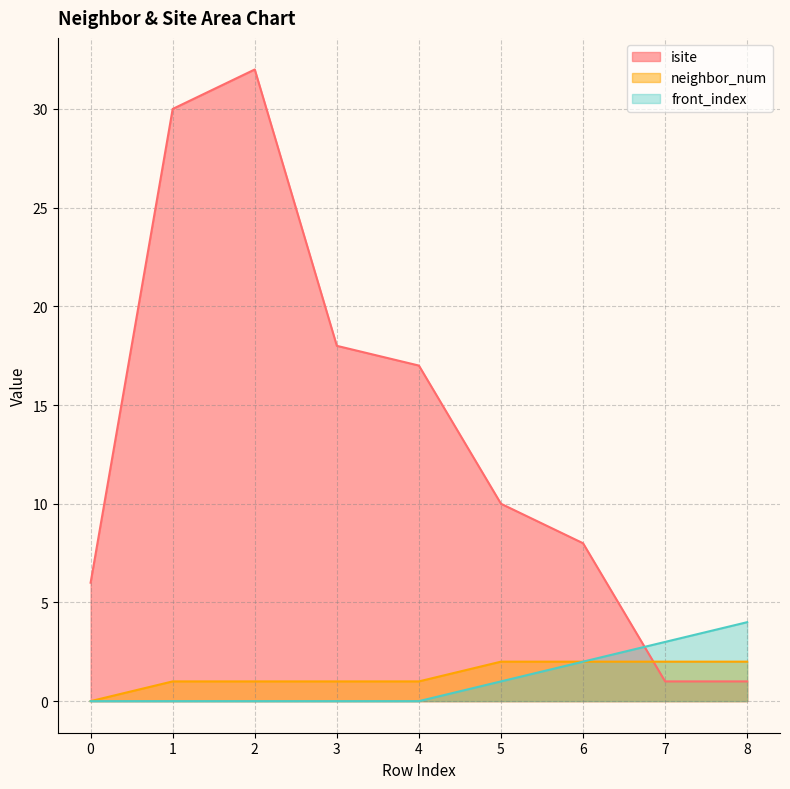

What is the value of the neighbor_num point at the 5th from the left?

1